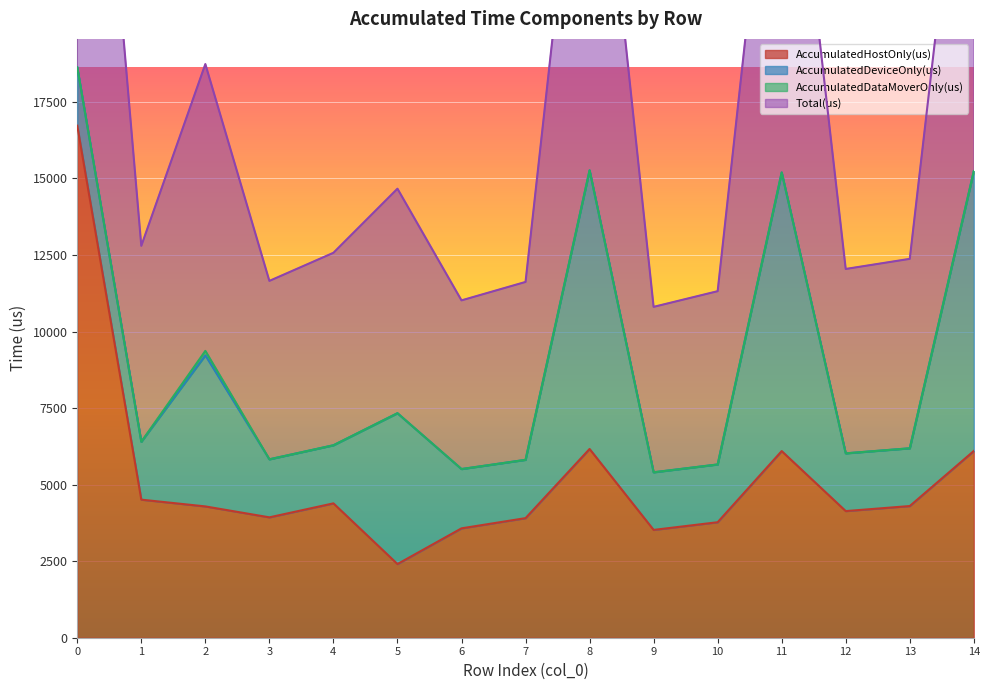

At which category does AccumulatedHostOnly(us) reach its first local peak?

4